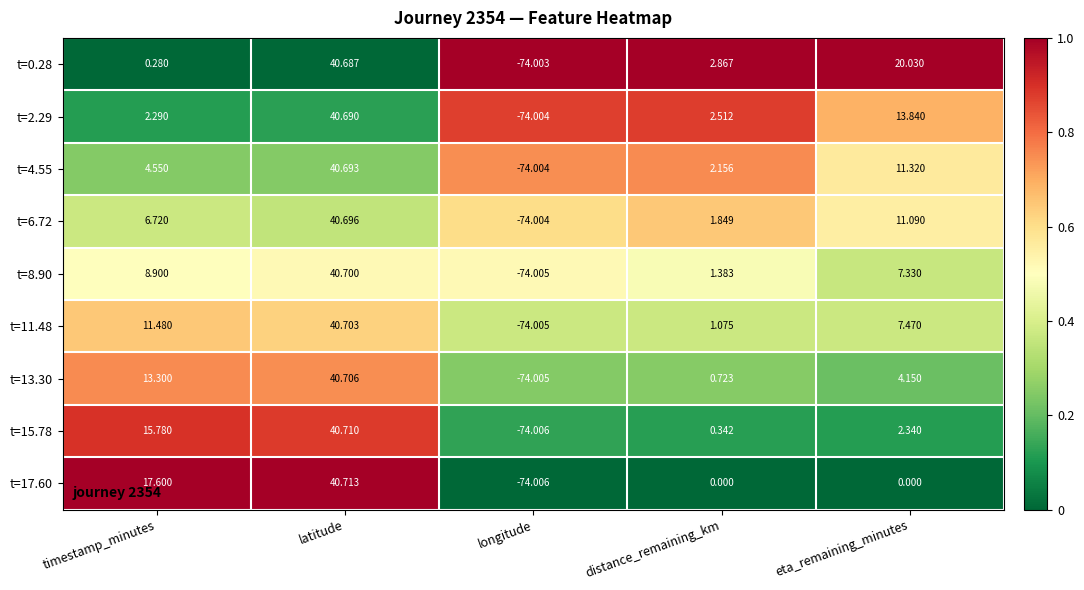

Which label corresponds to the largest value in the chart?

latitude